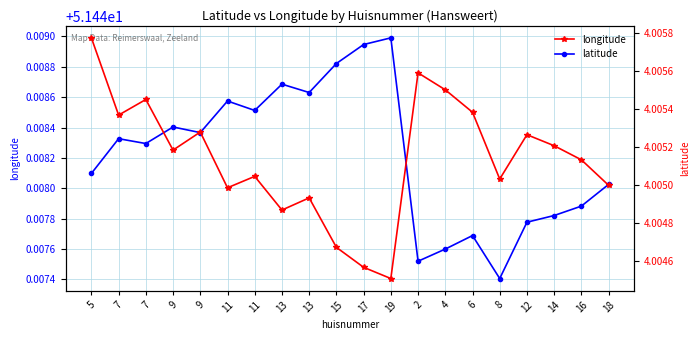

What is the maximum value shown in the chart?

51.4